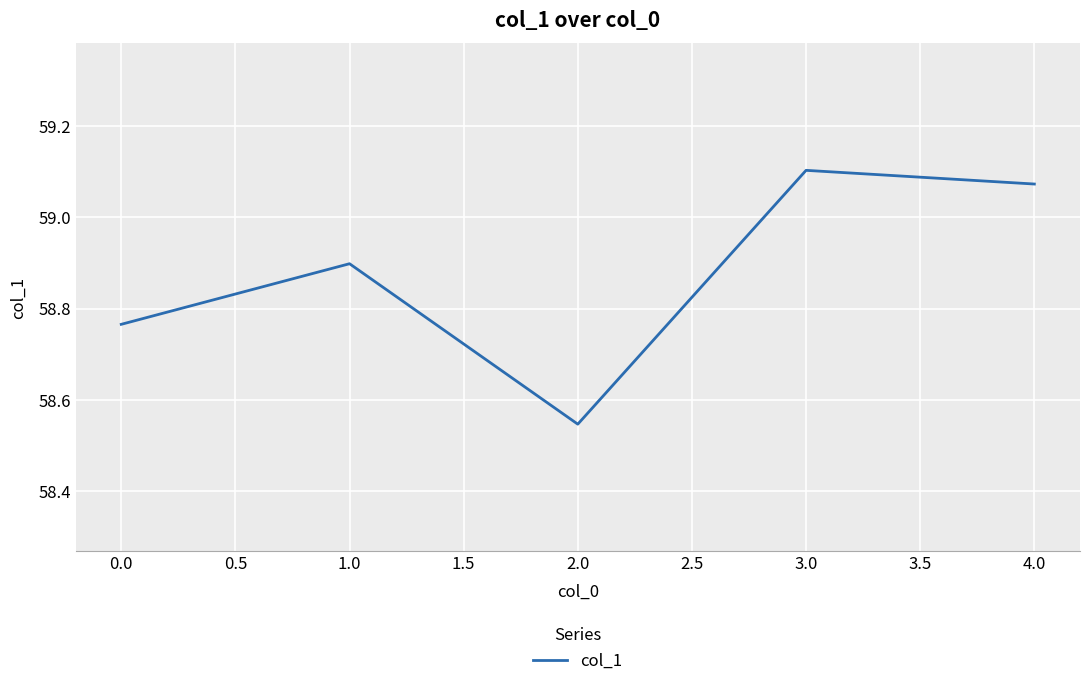

What is the change in value from 2.0 to 4.0?

+0.5